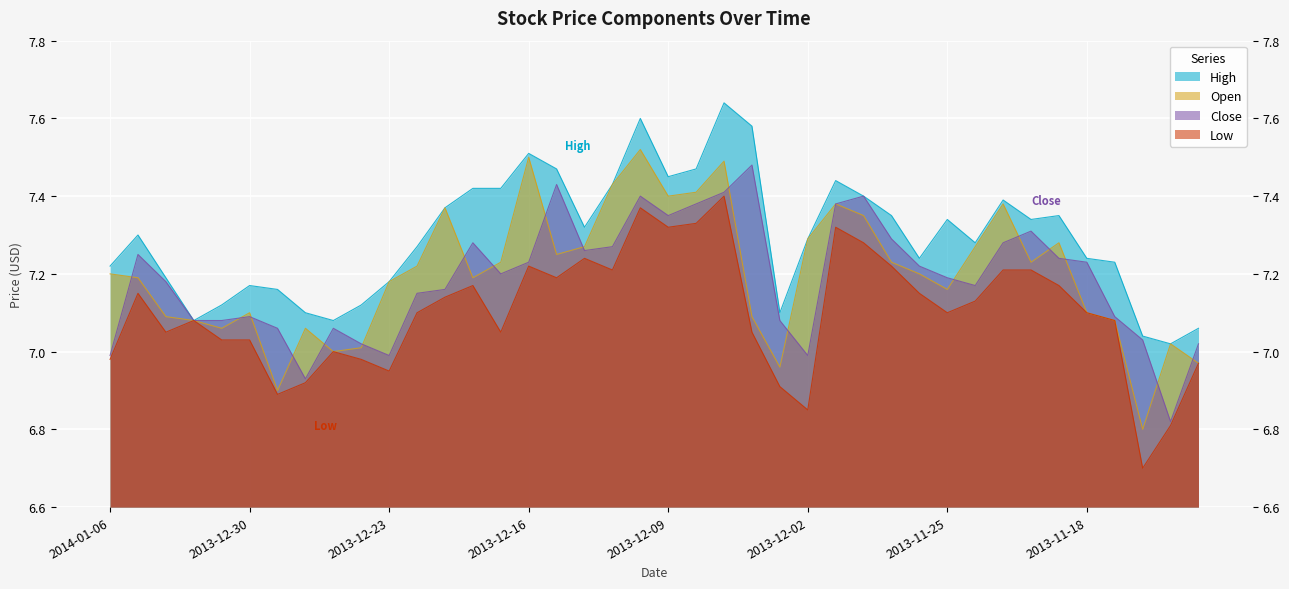

What is the spread (max minus min) of values at 2013-12-30?

0.1